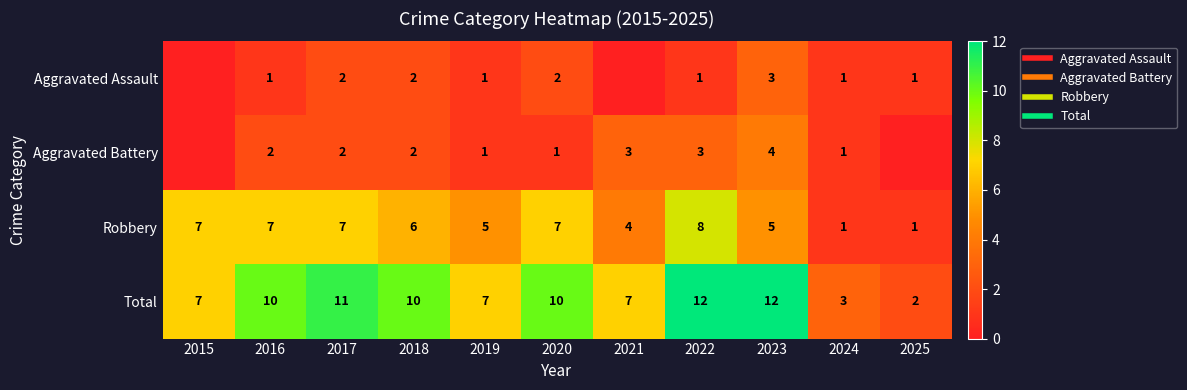

At how many categories does at least one series exceed 7?

6